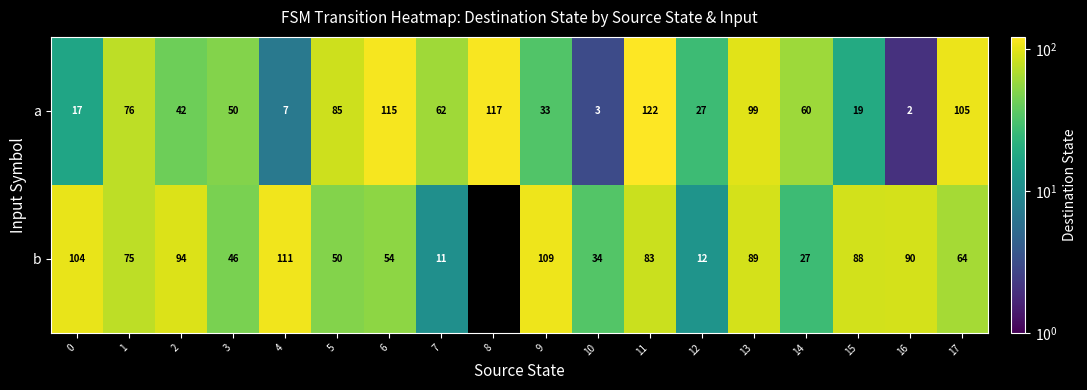

List the series in order of their peak value, highest first.

a, b